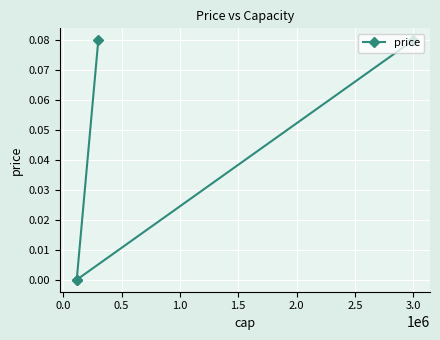

What is the difference between the maximum and minimum values?

0.1